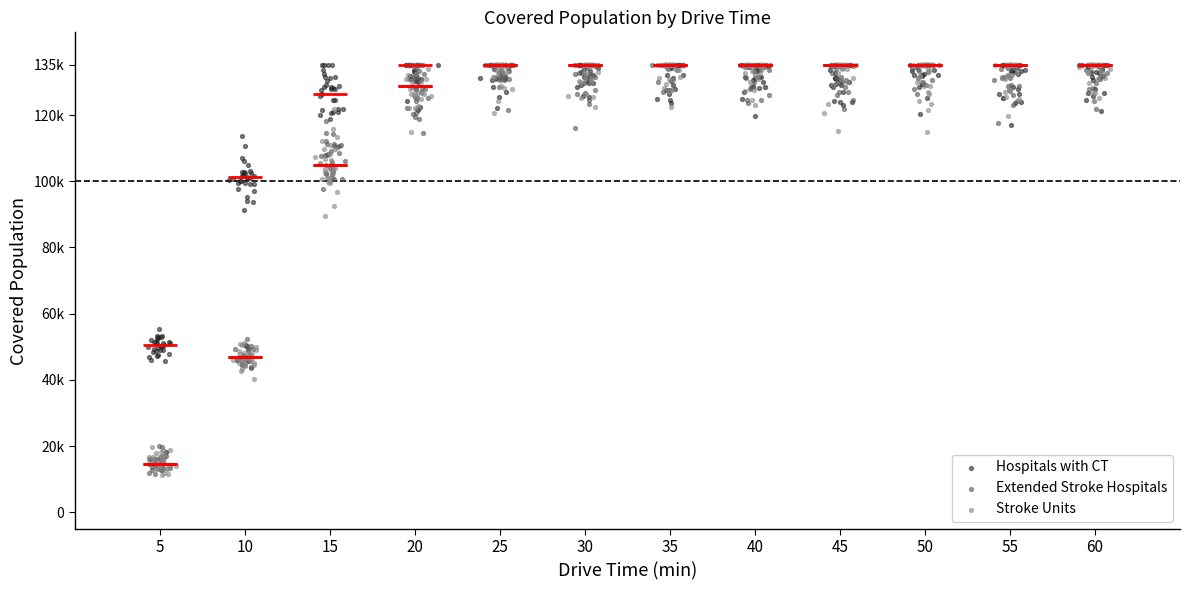

What are all the series names shown in the legend?

Hospitals with CT, Extended Stroke Hospitals, Stroke Units